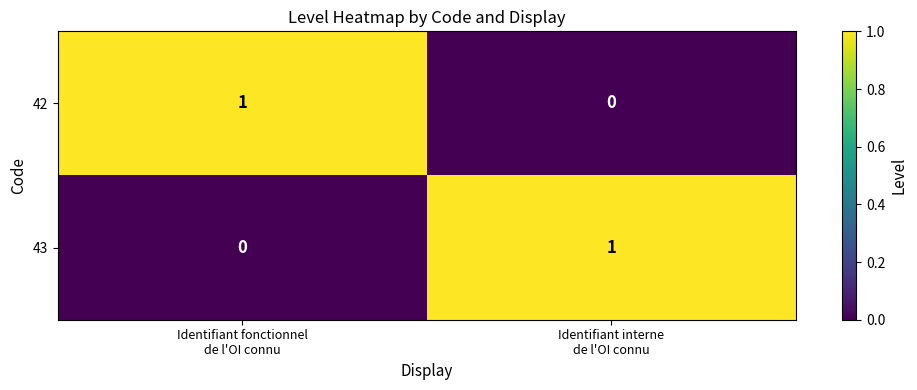

Reading right to left, list all the values displayed in this chart.

42: 0	1
43: 1	0